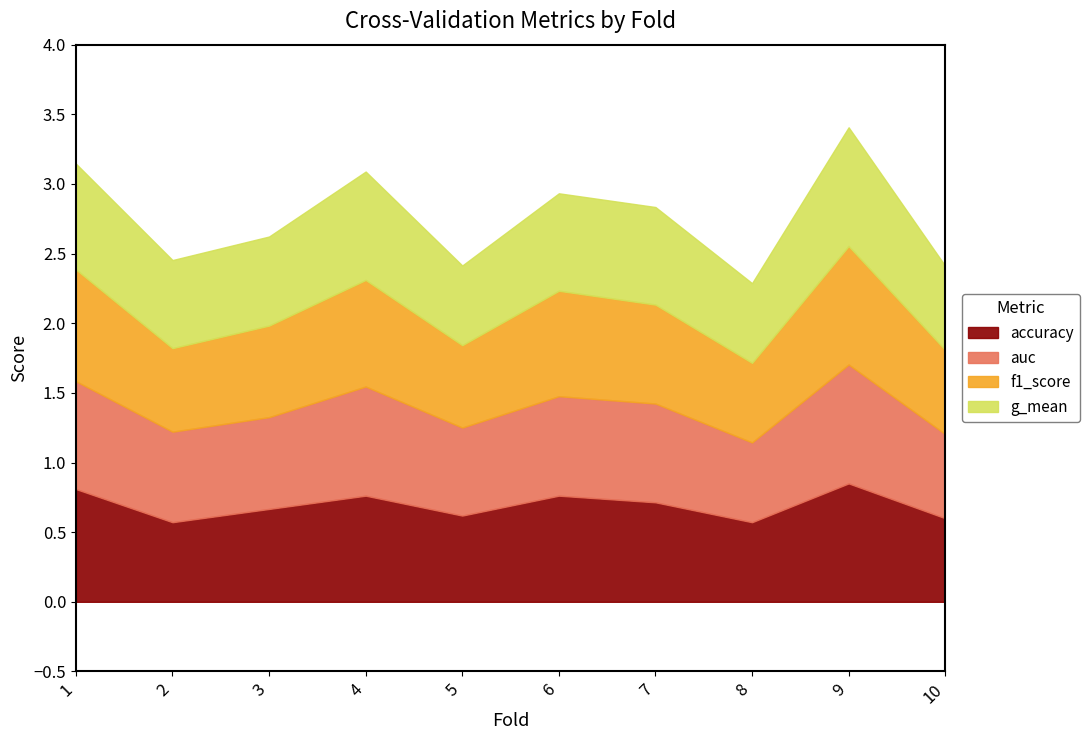

Does the chart have visible grid lines?

No